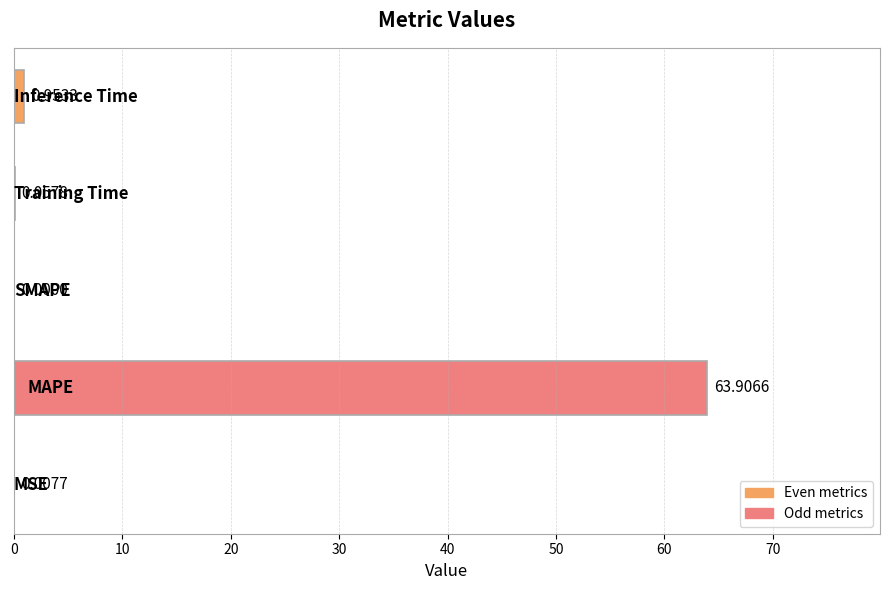

What is the average value?

13.0